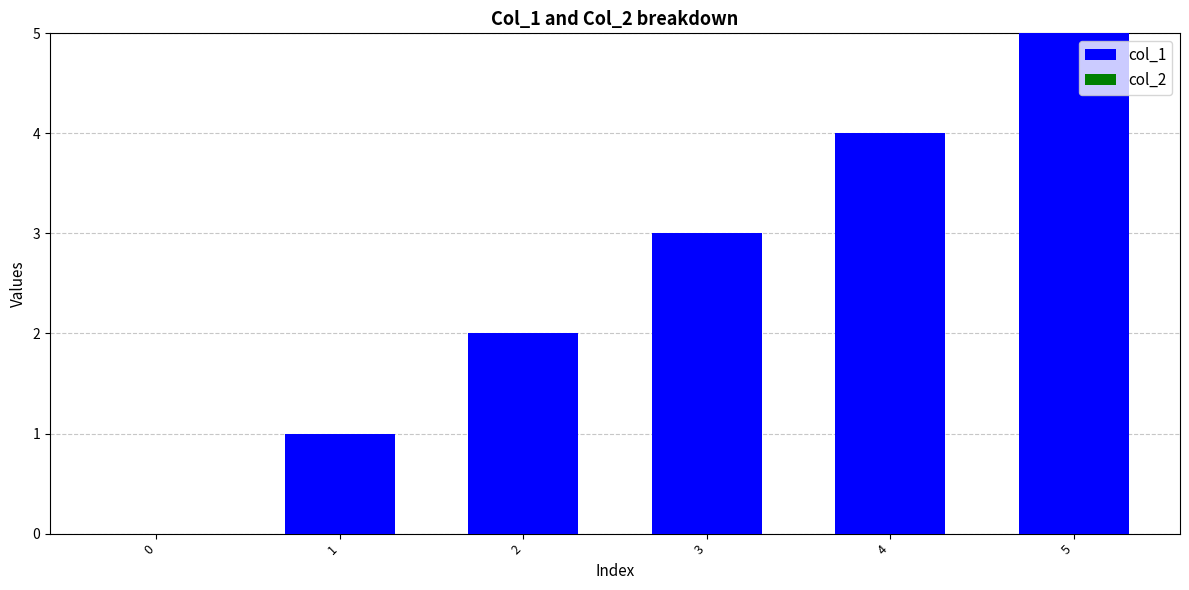

The chart shows a value of 4 at 3. True or false?

False